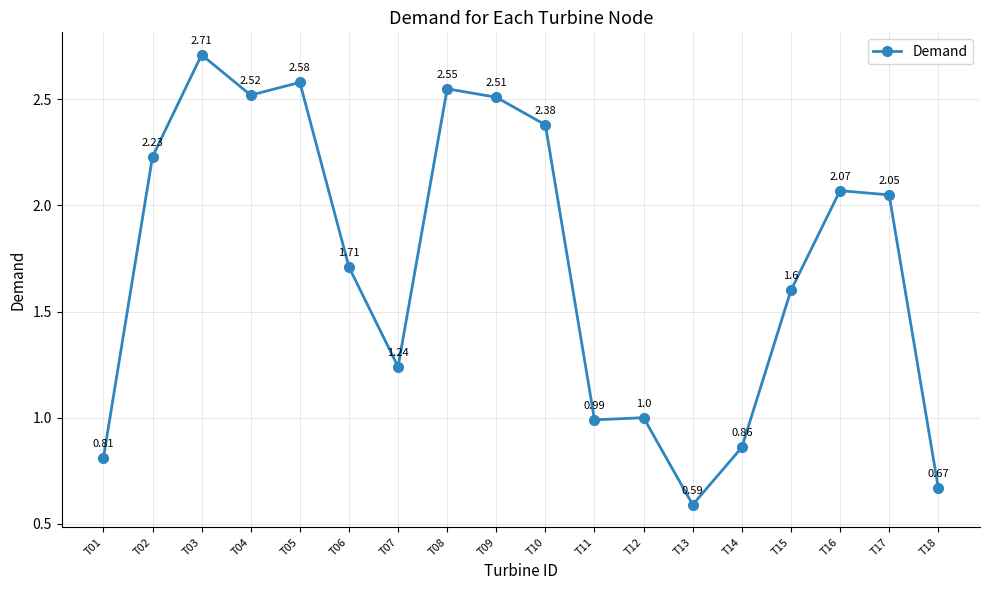

What is the change in value from T03 to T18?

-2.0